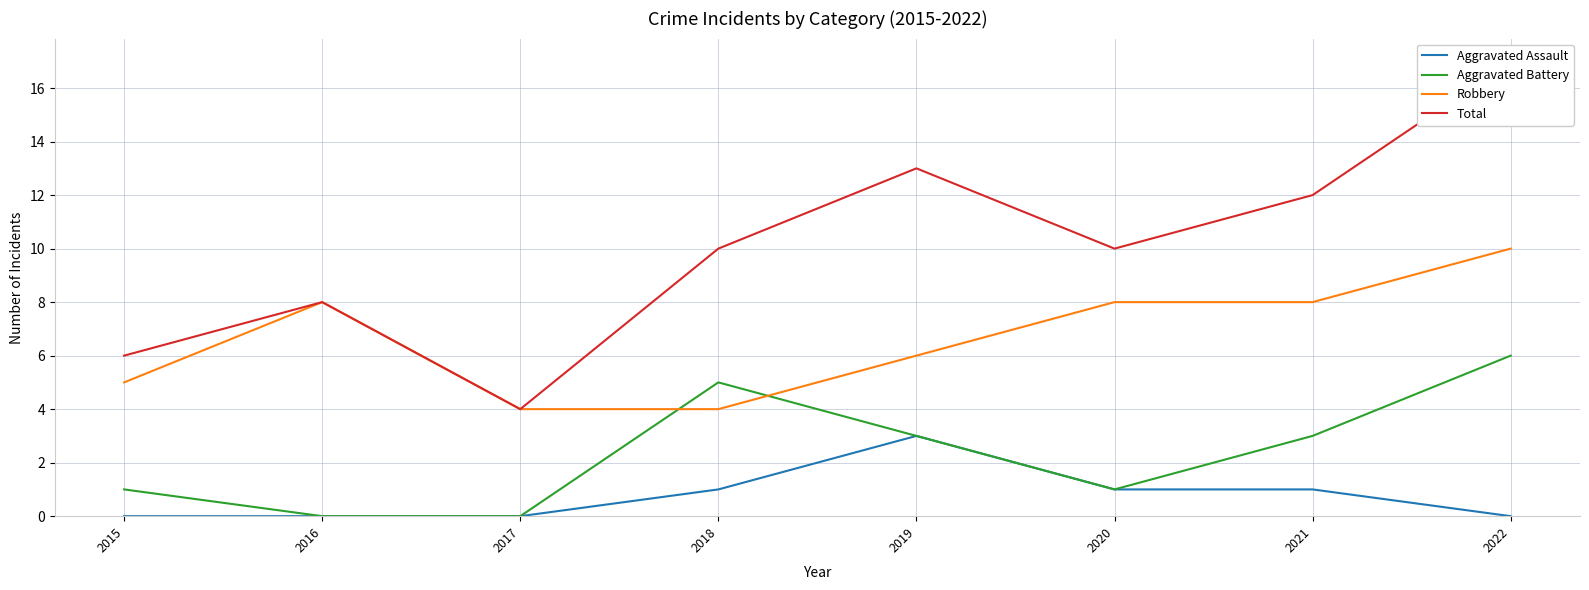

What is the average value of the Robbery series?

7